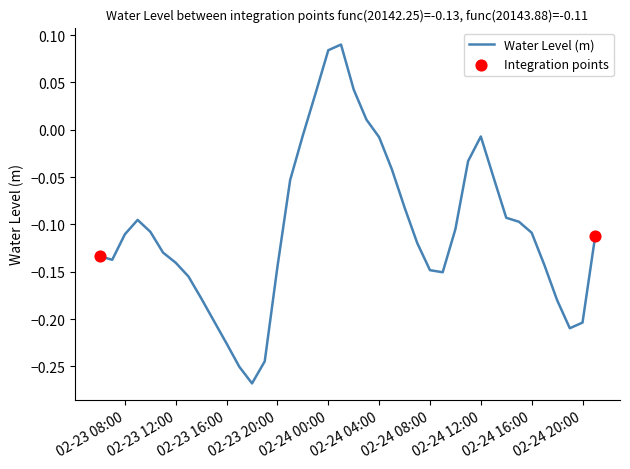

What is the difference between the maximum and minimum values?

0.4